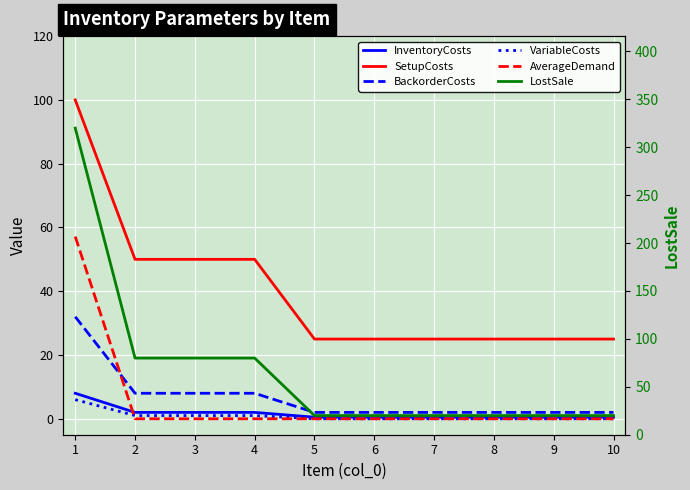

Between 7 and 2, which is larger?

2